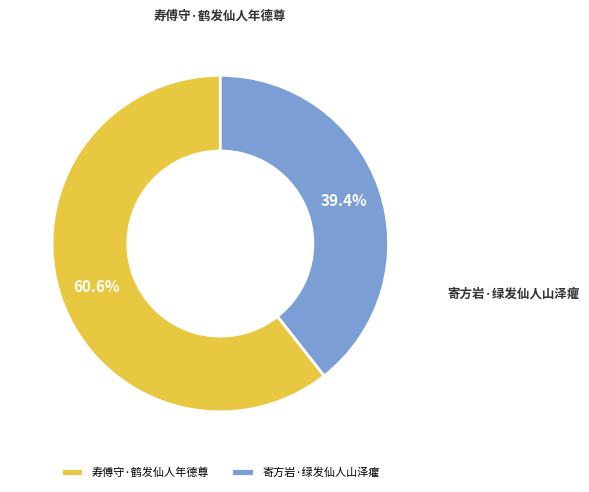

Which slice is the smallest?

寄方岩·绿发仙人山泽癯